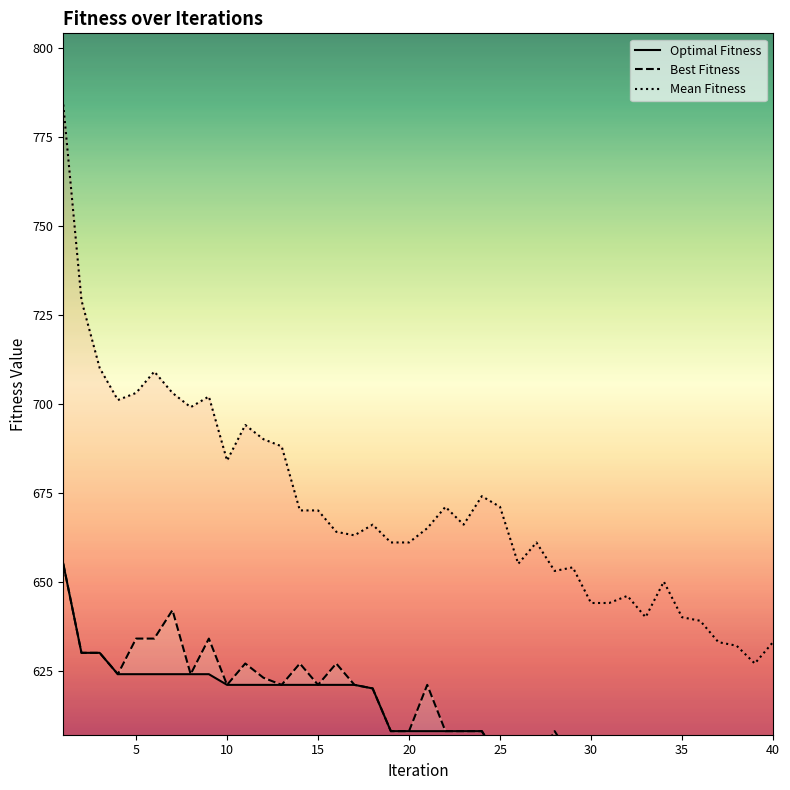

How many distinct data groups are displayed?

3